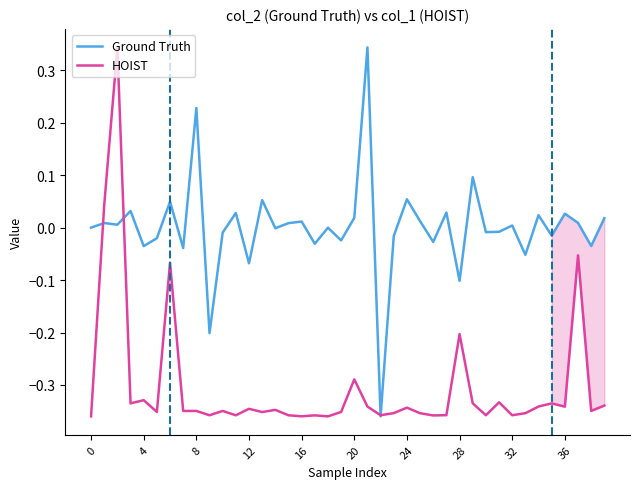

The value of HOIST at 33 is -0.6. True or false?

False